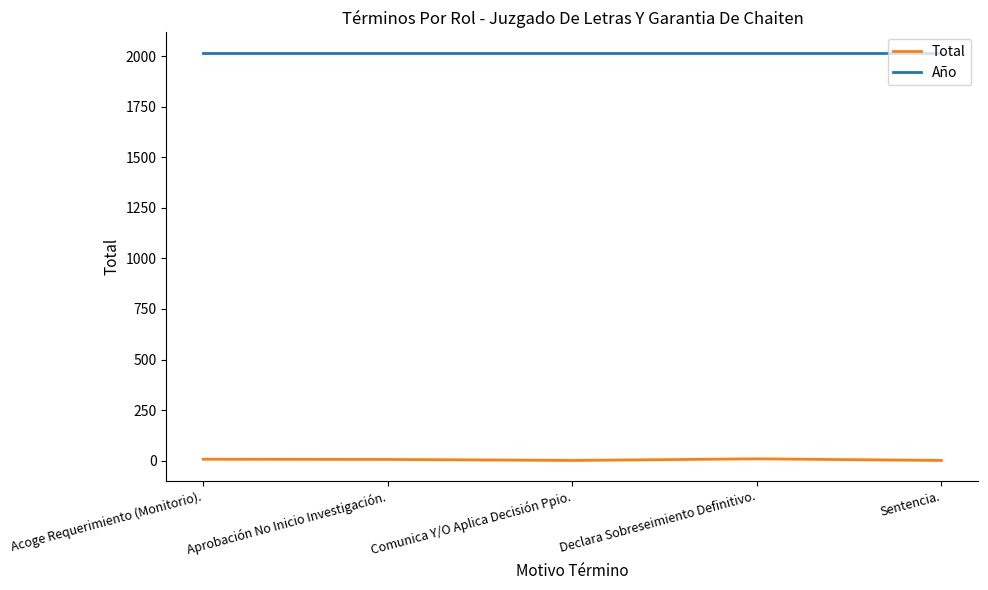

Is the value of Total at Sentencia. greater than the value of Año at Comunica Y/O Aplica Decisión Ppio.?

No